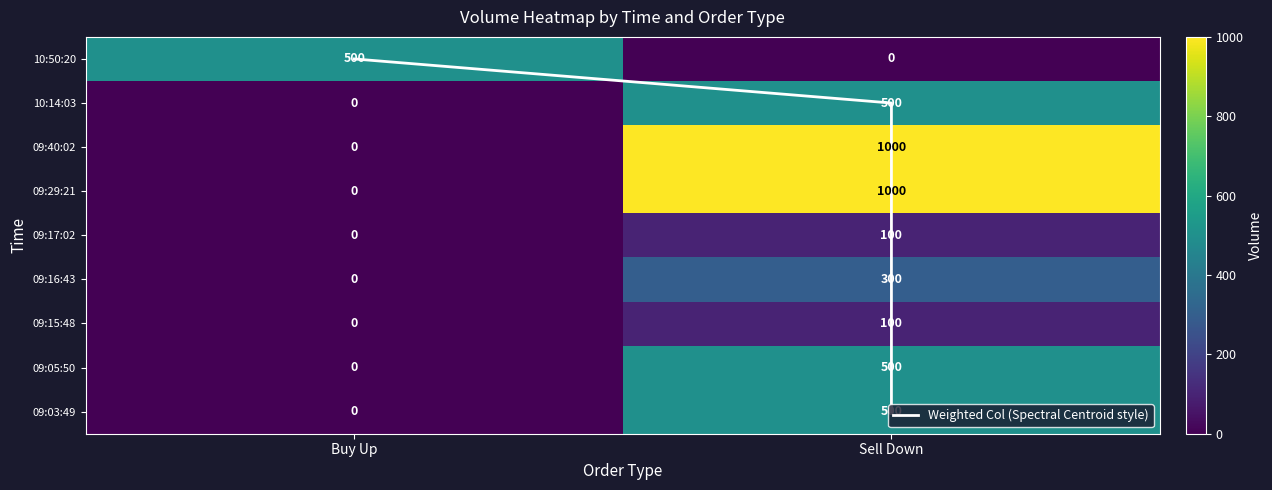

Reading left to right, transcribe all the data shown in this chart.

Buy Up: 10:50:20=500	10:14:03=0	09:40:02=0	09:29:21=0	09:17:02=0	09:16:43=0	09:15:48=0	09:05:50=0	09:03:49=0
Sell Down: 10:50:20=0	10:14:03=500	09:40:02=1000	09:29:21=1000	09:17:02=100	09:16:43=300	09:15:48=100	09:05:50=500	09:03:49=500